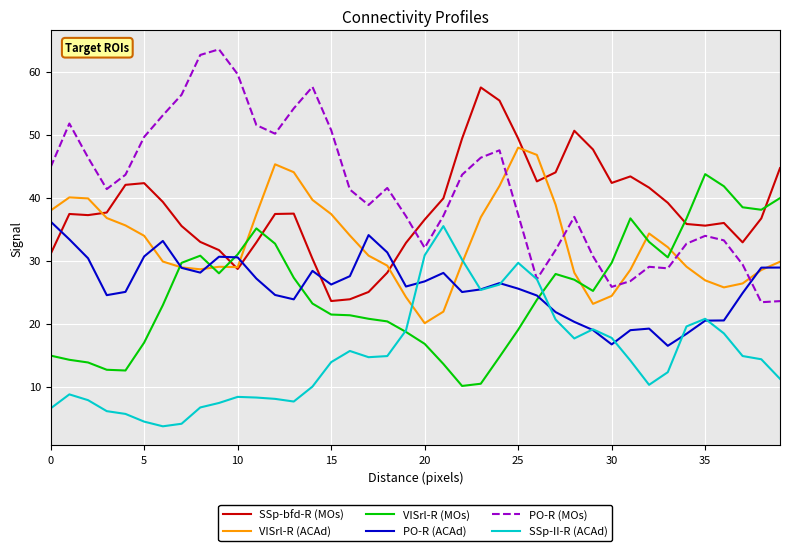

Is this an area chart (filled region under the line)?

No